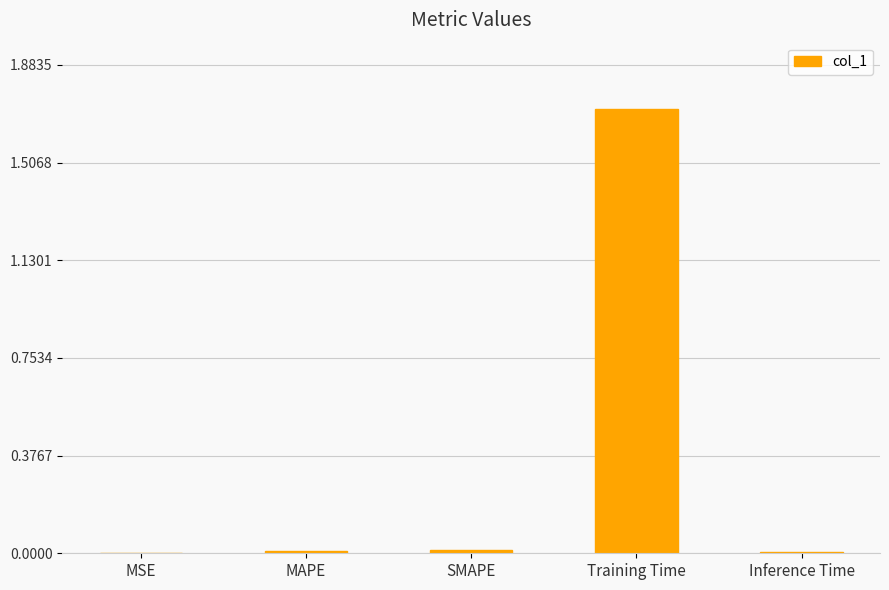

Are the bars grouped side by side (vs. stacked)?

No